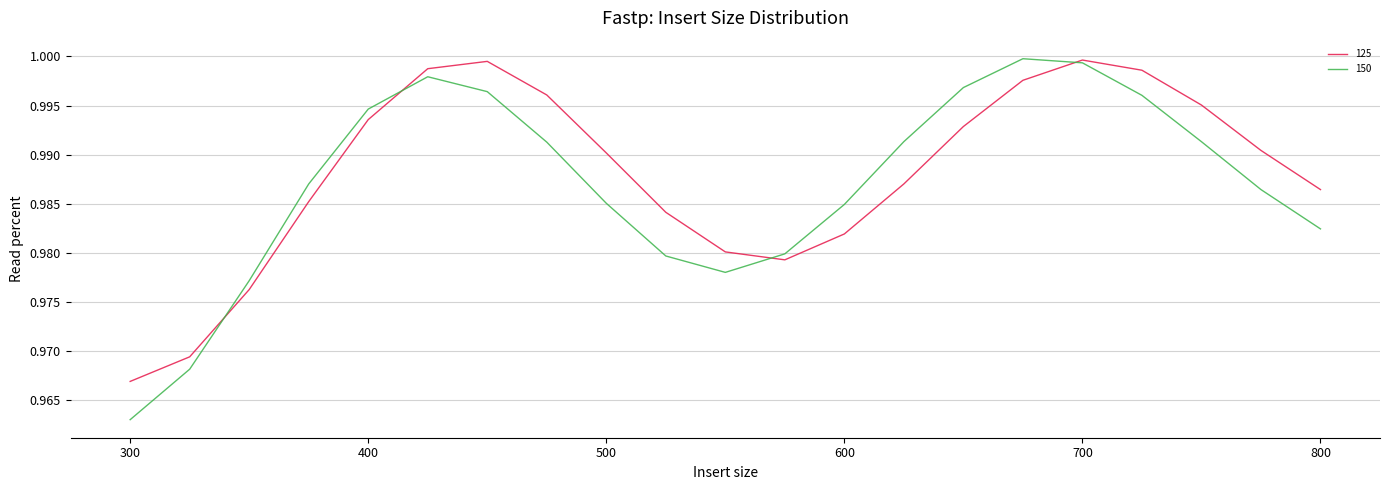

Which series has the widest spread of values?

150